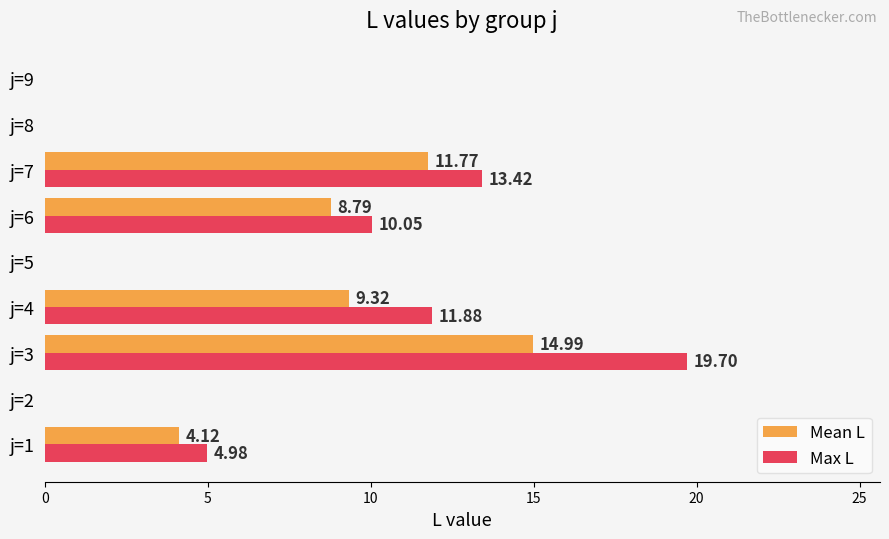

What is the sum of the Max L values at j=5 and j=1?

5.0